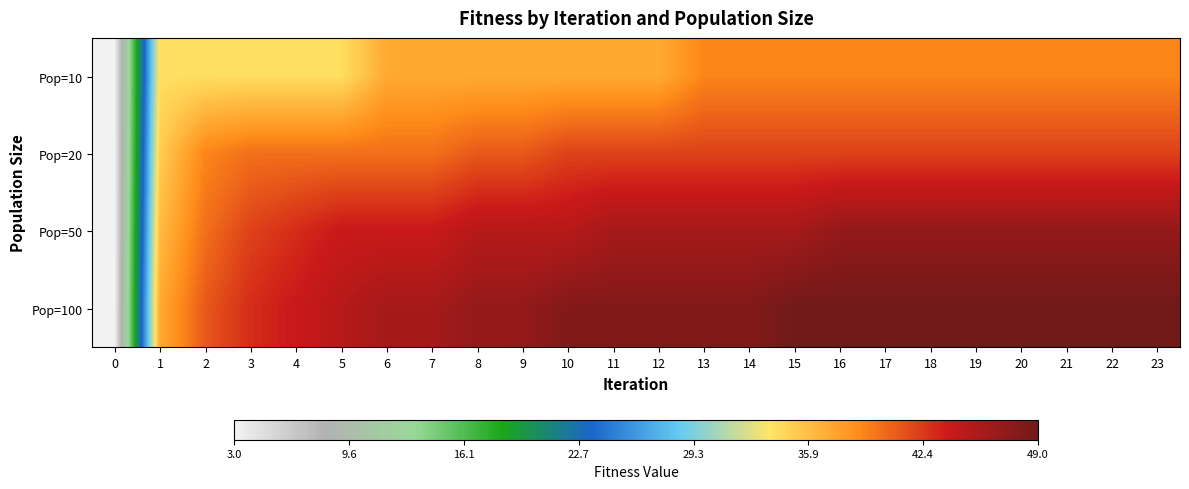

Reading left to right, what are all the values shown in this chart?

Pop=10: 0=3	1=34	2=34	3=34	4=34	5=34	6=37	7=37	8=37	9=37	10=37	11=37	12=37	13=39	14=39	15=39	16=39	17=39	18=39	19=39	20=39	21=39	22=39	23=39
Pop=20: 0=3	1=35	2=39	3=40	4=40	5=40	6=40	7=40	8=41	9=41	10=42	11=42	12=42	13=42	14=42	15=42	16=42	17=42	18=42	19=42	20=42	21=42	22=42	23=42
Pop=50: 0=3	1=36	2=40	3=42	4=43	5=44	6=44	7=44	8=45	9=45	10=45	11=46	12=46	13=46	14=46	15=46	16=47	17=47	18=47	19=47	20=47	21=47	22=47	23=47
Pop=100: 0=3	1=37	2=41	3=43	4=44	5=45	6=46	7=46	8=47	9=47	10=48	11=48	12=48	13=48	14=48	15=49	16=49	17=49	18=49	19=49	20=49	21=49	22=49	23=49